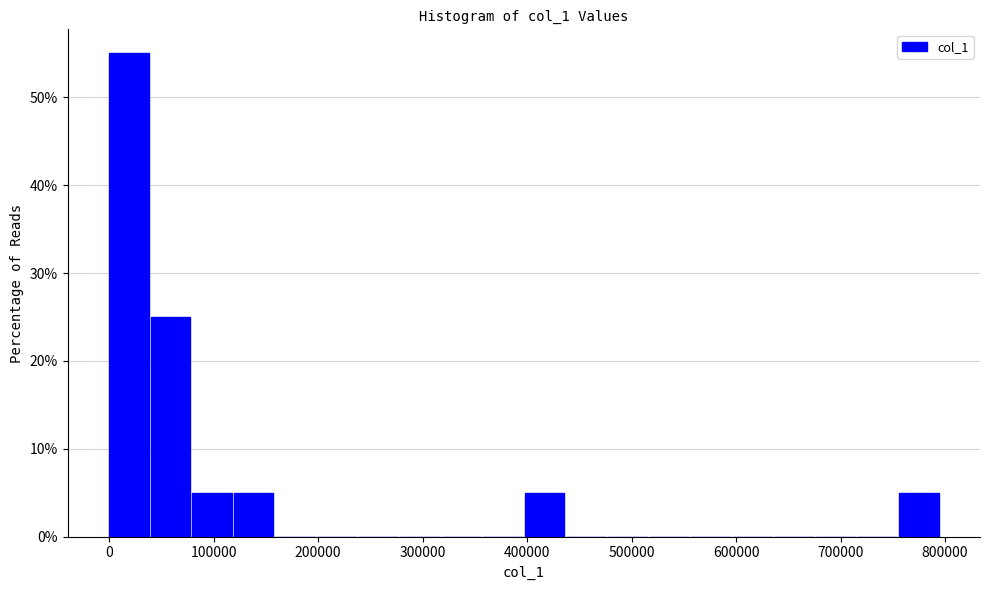

Read against the x-axis, roughly where is the centre of the tallest bar?

20000